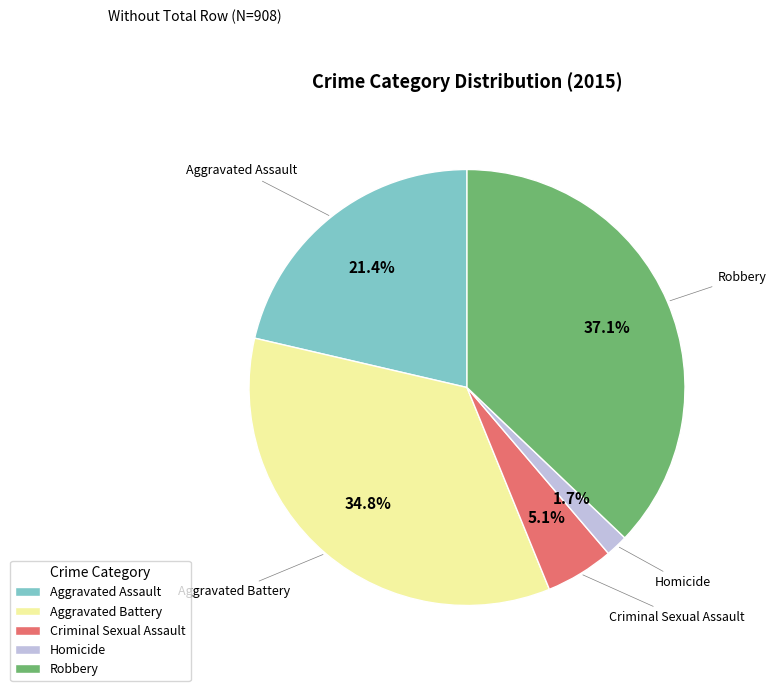

How much of the chart is everything except Aggravated Assault?

78.6%